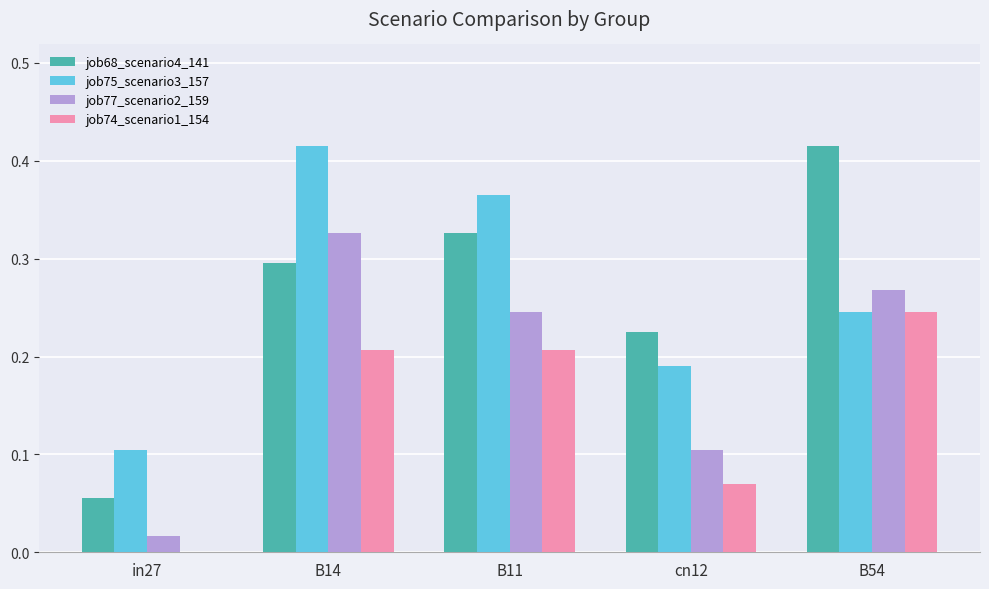

Is it true that job77_scenario2_159 equals 0.1 at cn12?

True